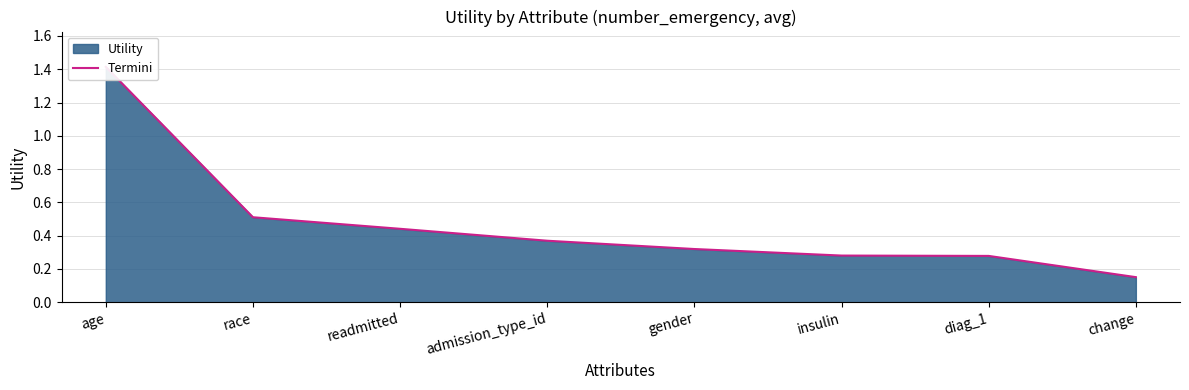

How many lines are shown in the chart?

1